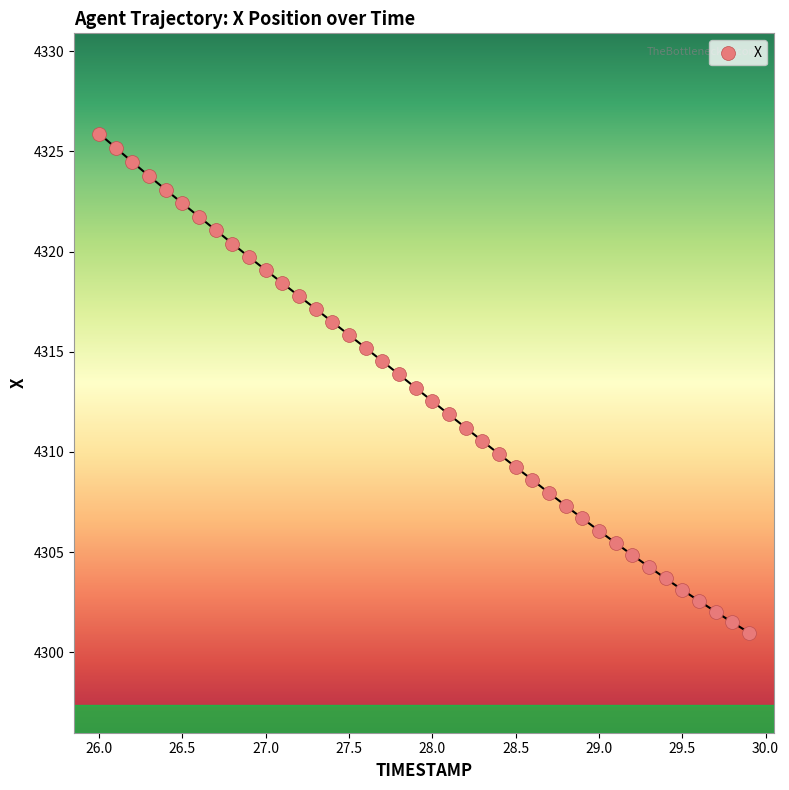

What is the range of X values (max minus min)?

3.9